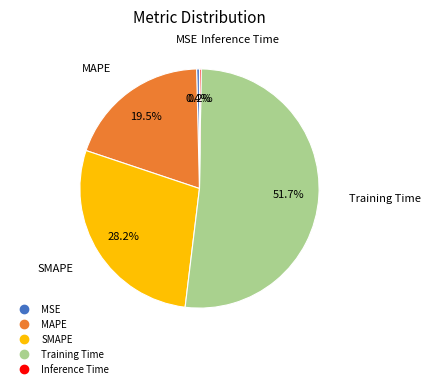

Is there any slice that represents more than half of the pie?

Yes